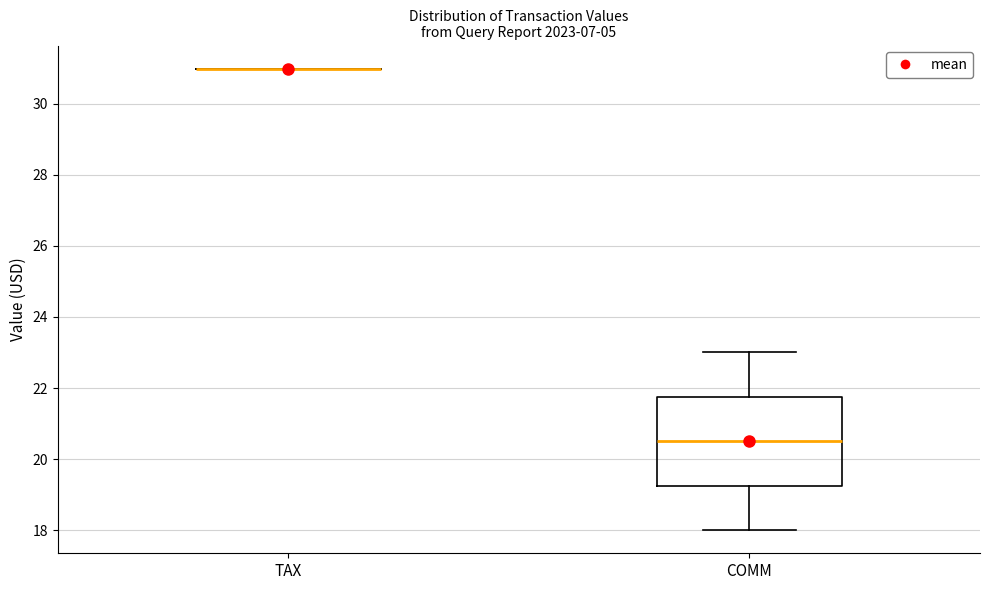

Where does the median line of the box for COMM sit on the y-axis? The values are not printed on the chart, so give them approximately, as read against the axis.

20.6